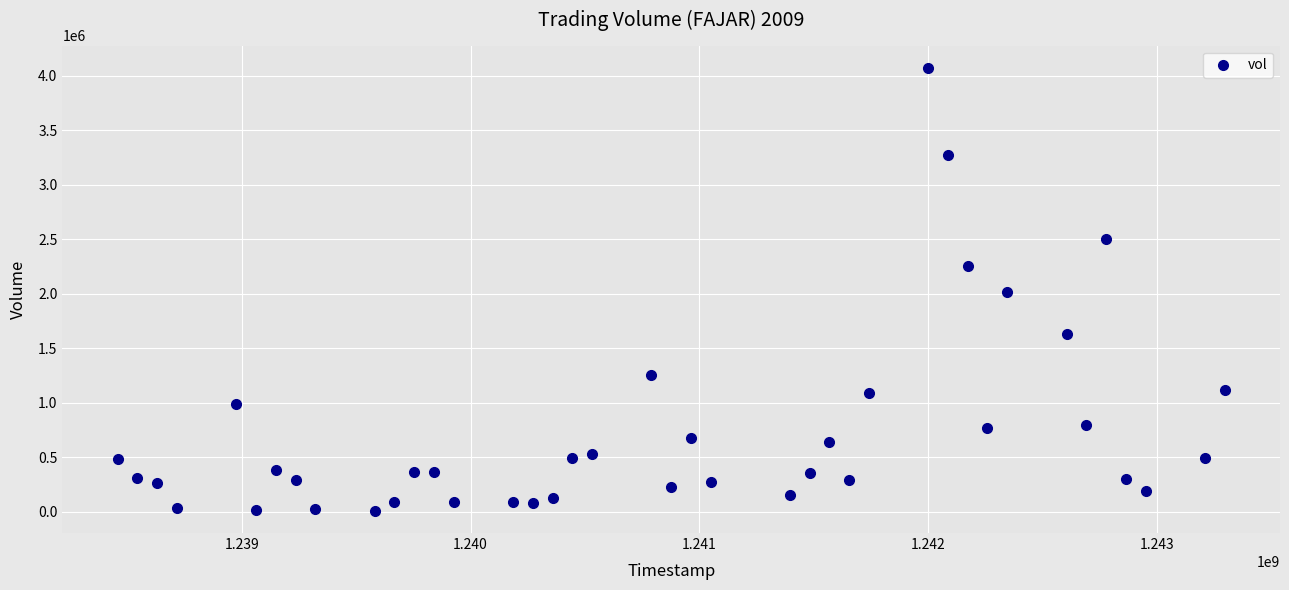

What is the range of X values (max minus min)?

4838400